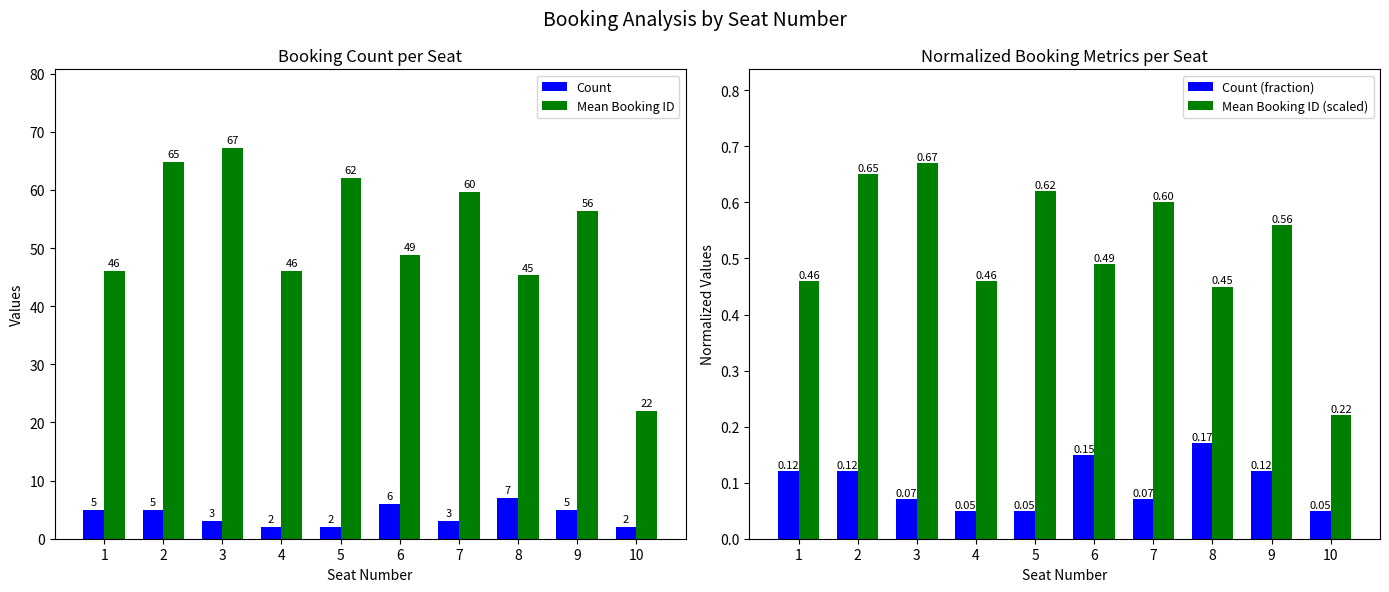

What are all the series names shown in the legend?

Count, Mean Booking ID, Count (fraction), Mean Booking ID (scaled)